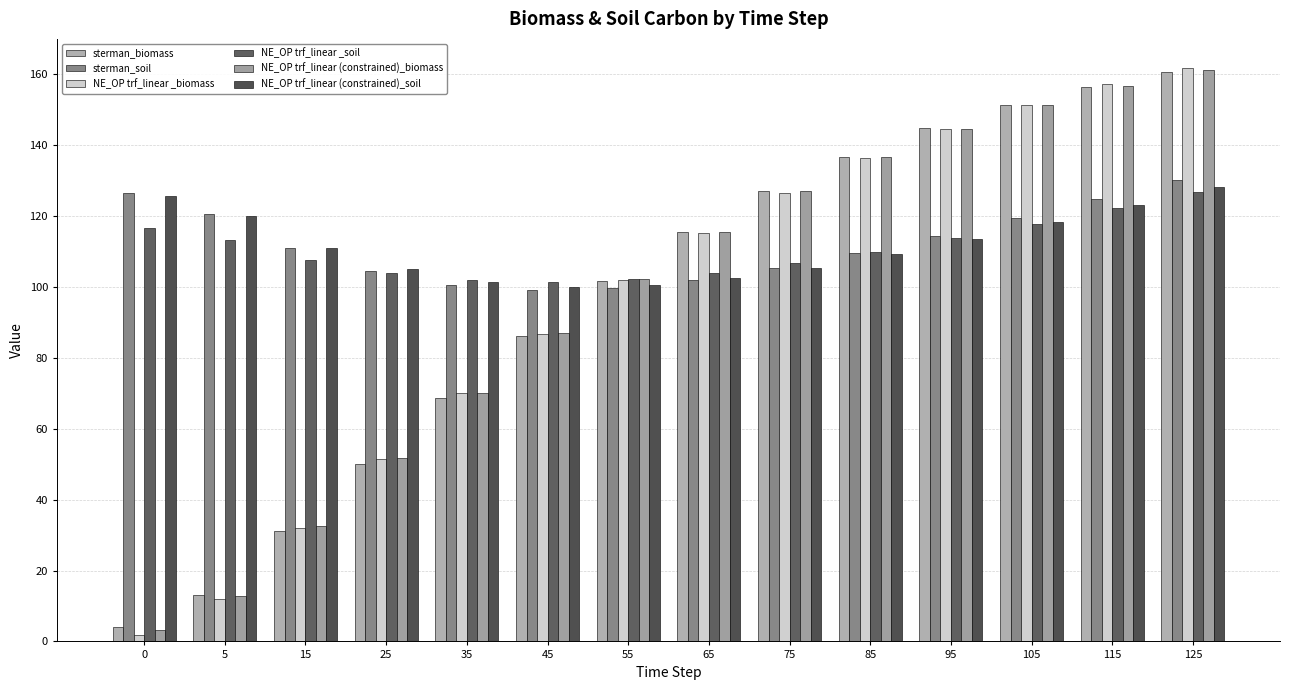

At which label is sterman_soil closest to 114?

95